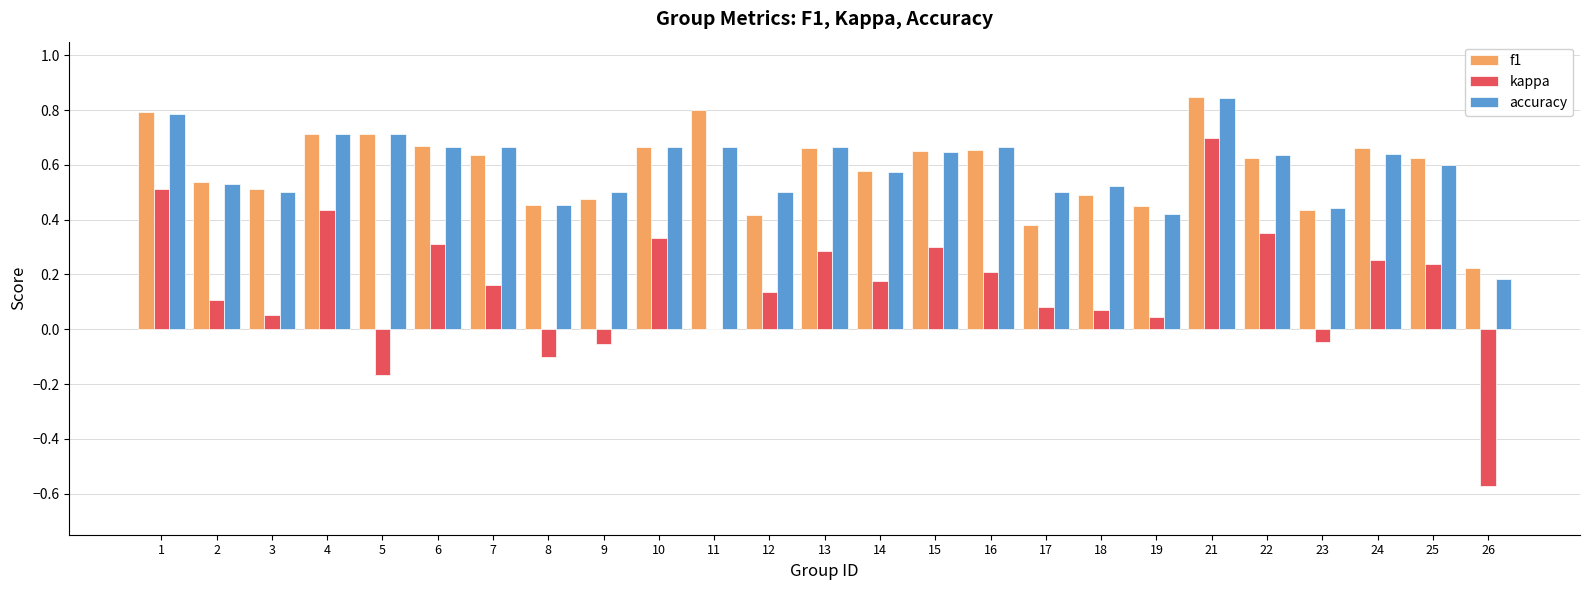

What is the sum of all f1 values?

14.7